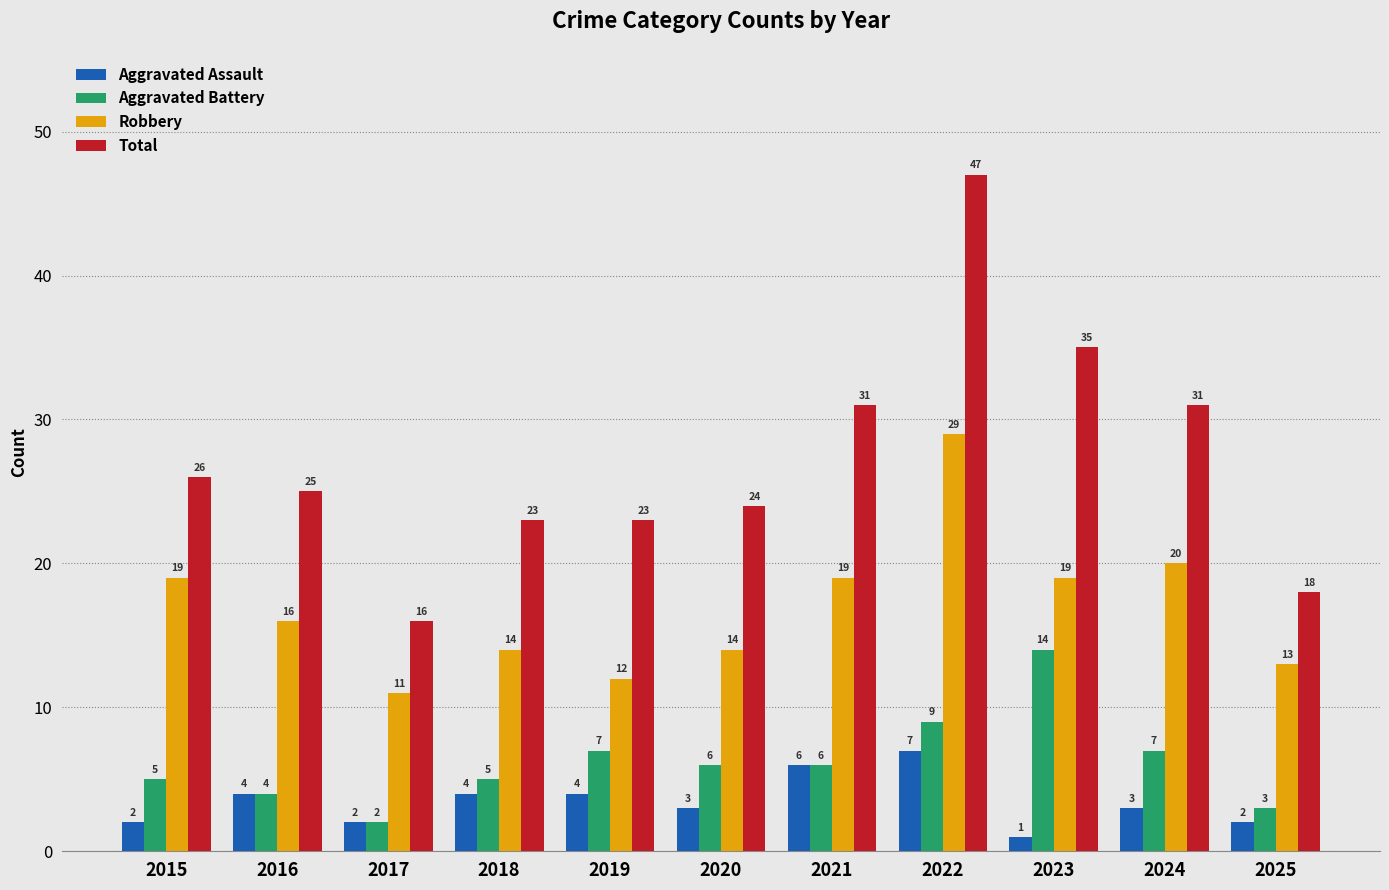

At how many categories does at least one series exceed 41?

1